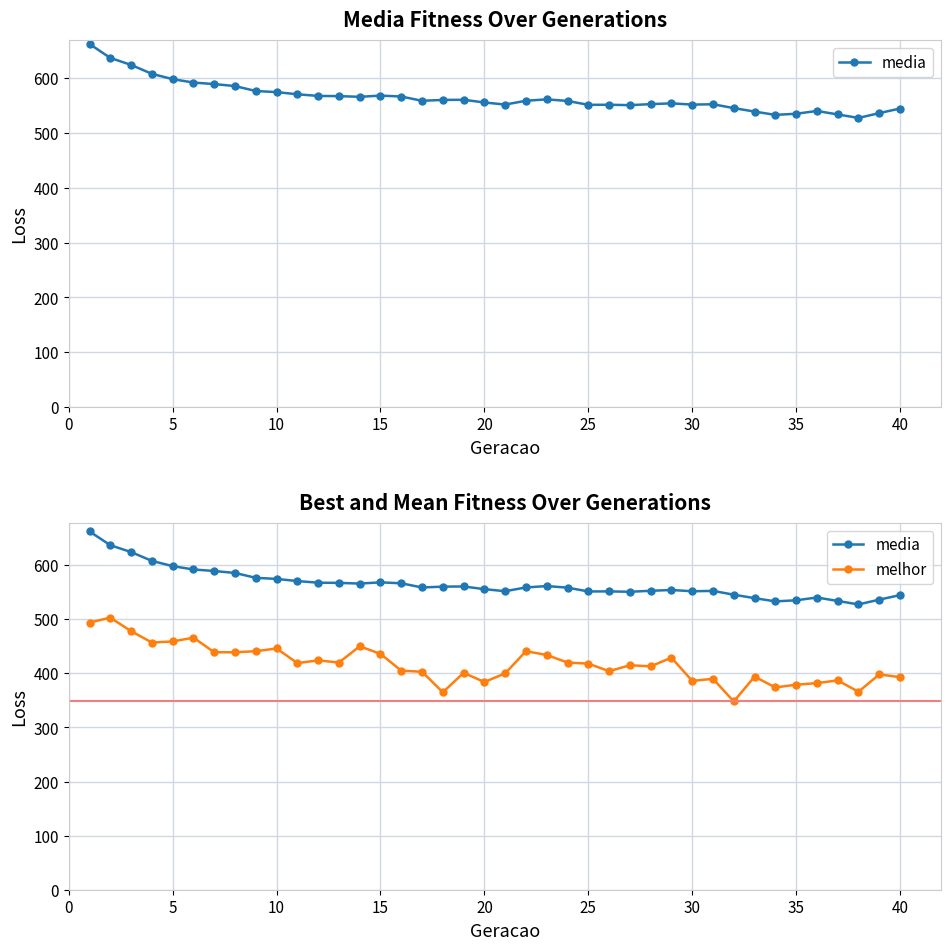

True or false: media and melhor cross at least once.

False